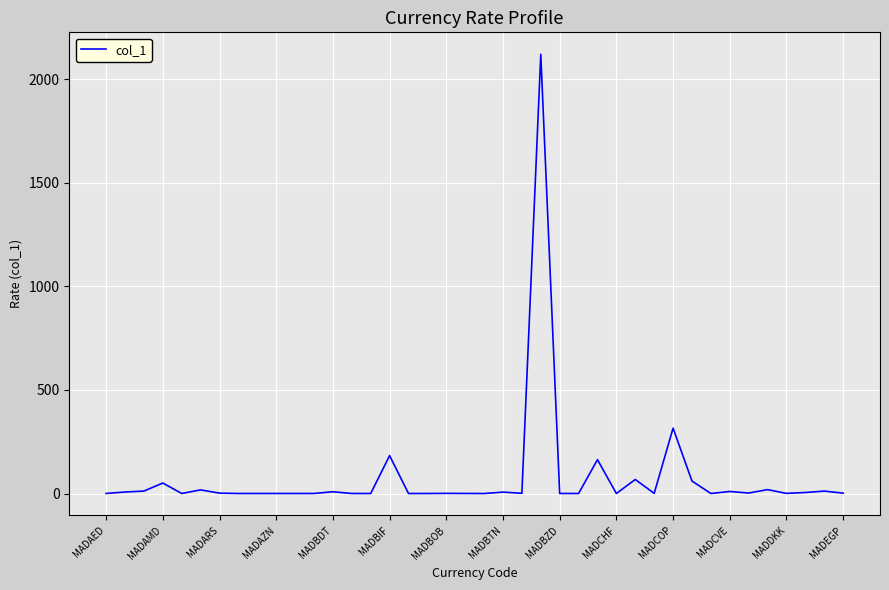

What is the difference between the maximum and minimum values?

2121.2